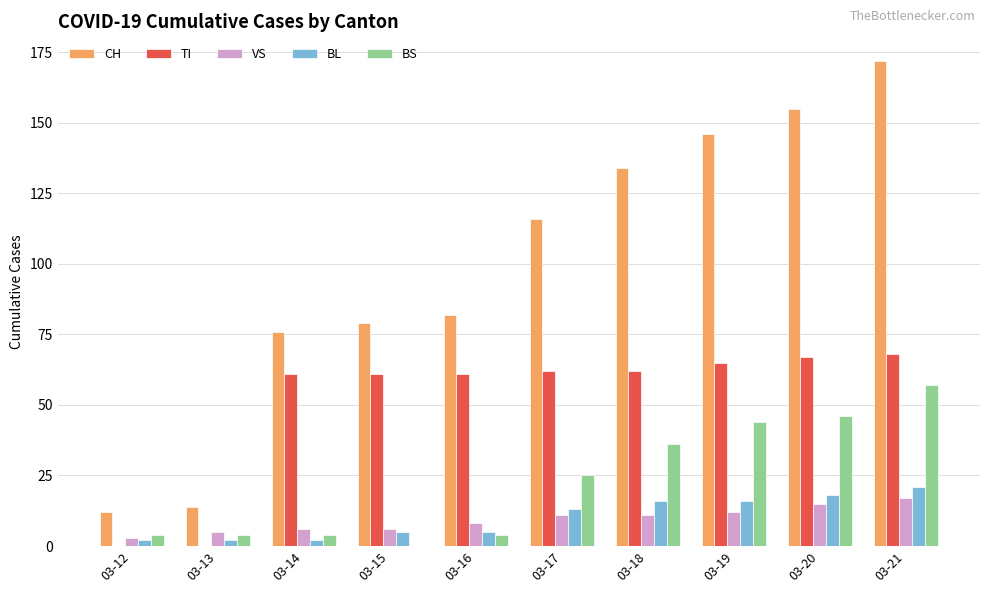

What is the sum of all TI values?

507